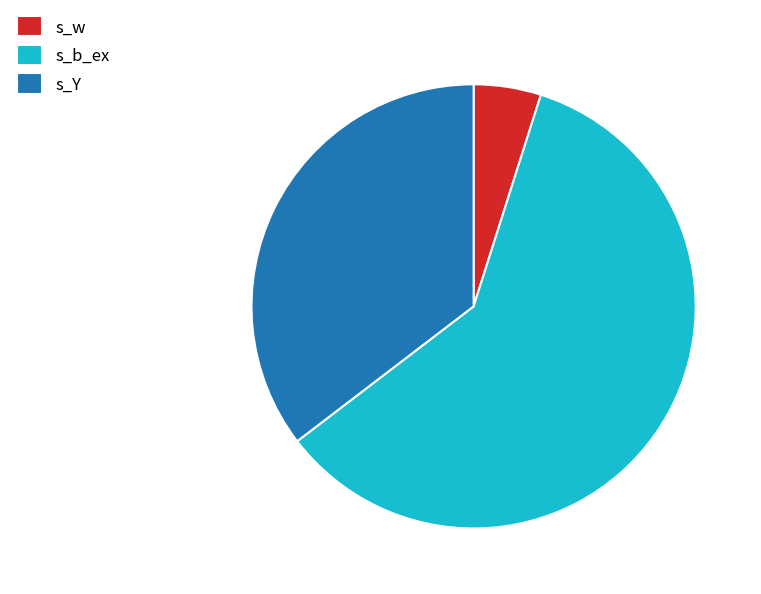

True or false: s_Y accounts for 35% of the total.

True